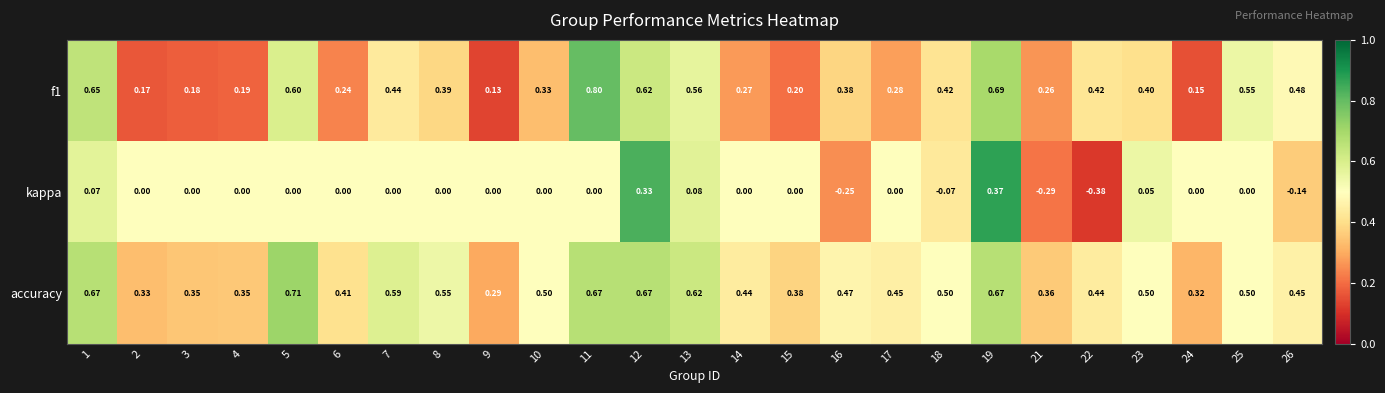

Is the value of kappa at 12 greater than the value of accuracy at 10?

No